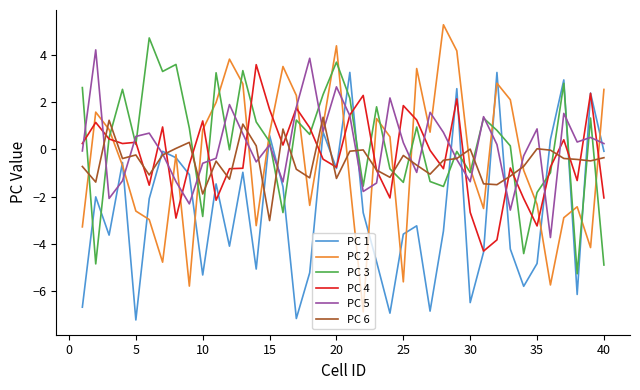

What is the maximum value for PC 4?

3.6